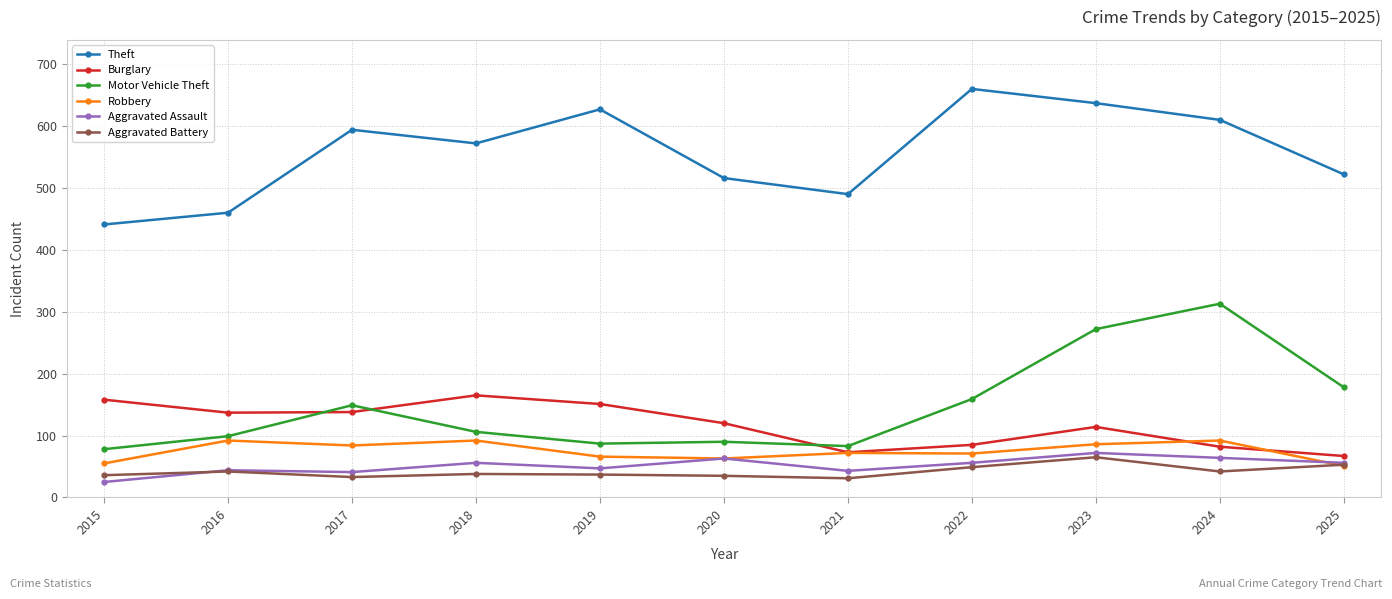

What is the value of the Motor Vehicle Theft point at the 3rd from the left?

149